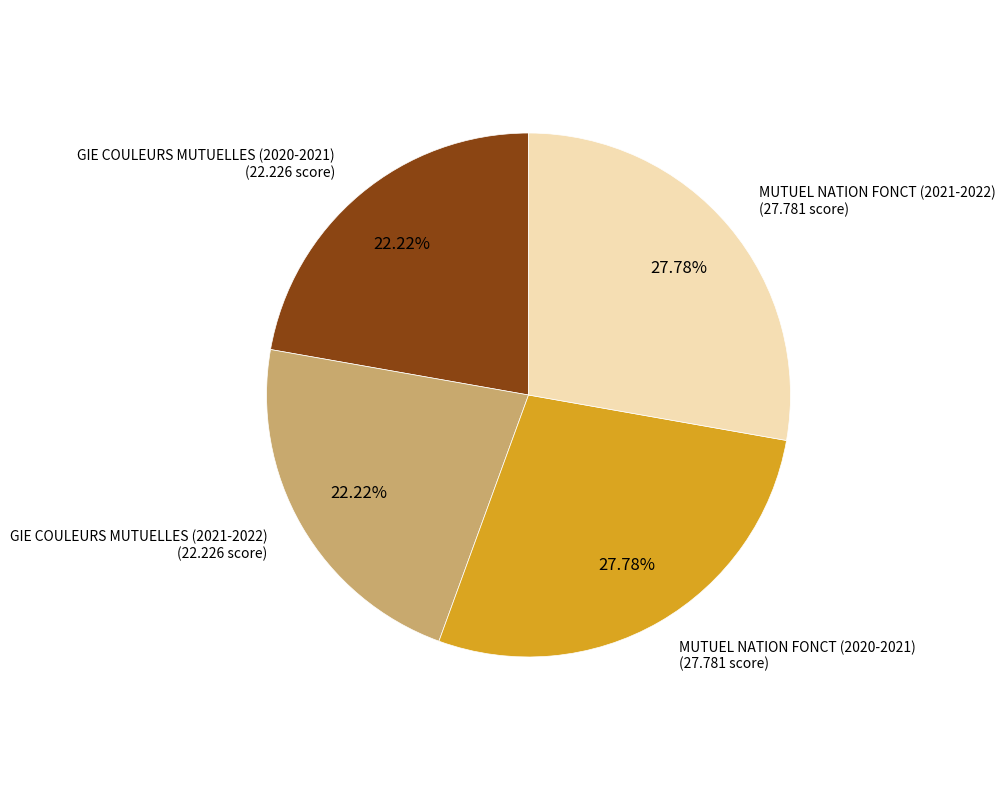

Does any single category account for the majority?

No